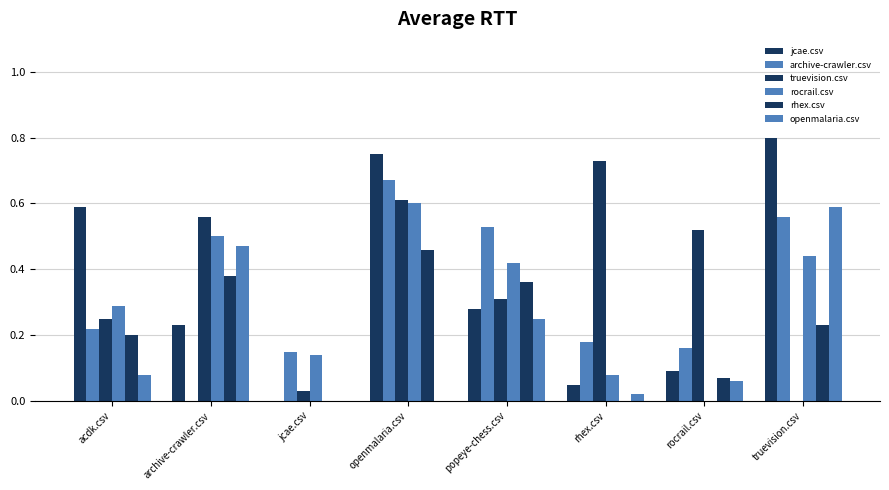

Count the number of categories in the chart.

8